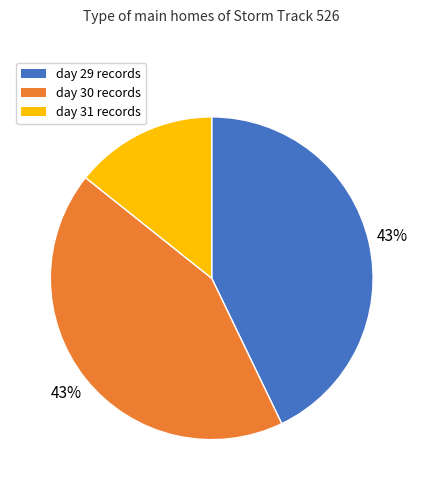

How many slices are in this pie chart?

3